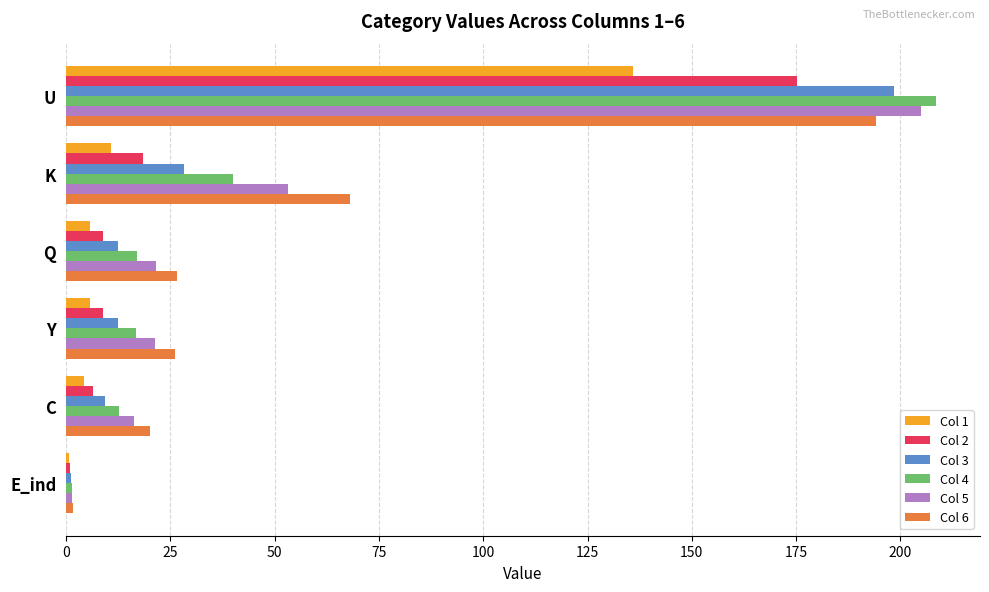

How many categories are shown in the chart?

6